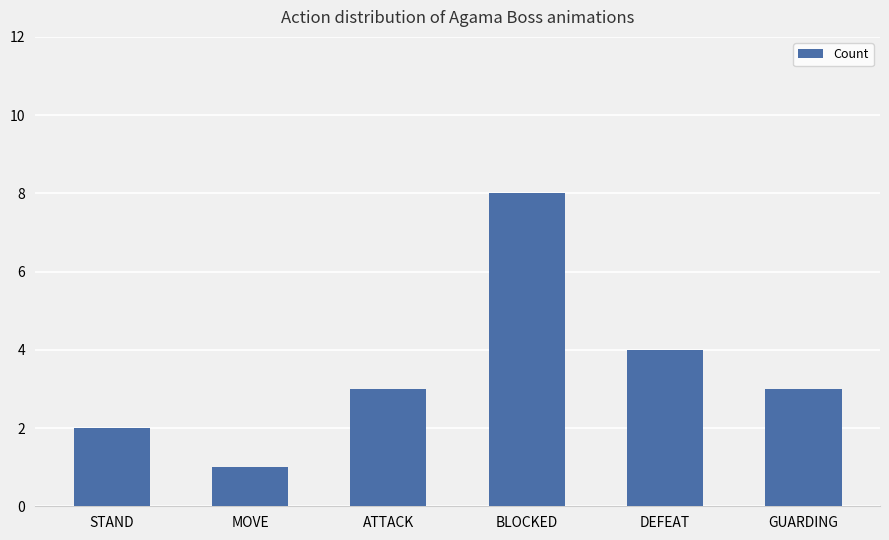

What is the sum of the values at BLOCKED and STAND?

10